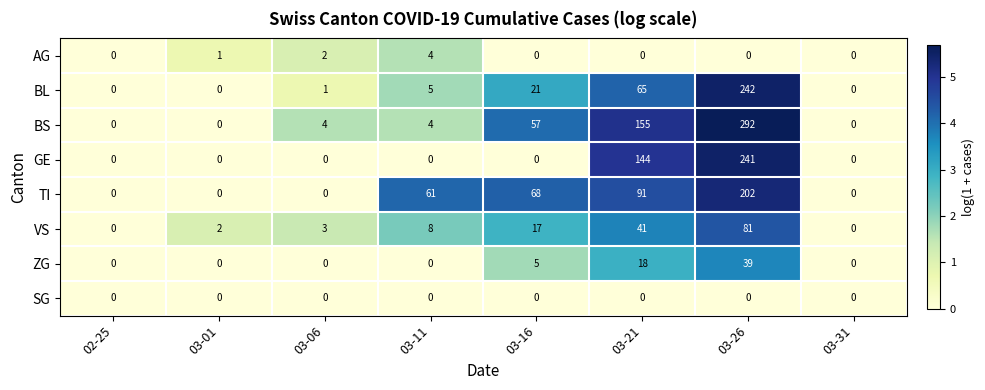

Which label corresponds to the largest value in the chart?

03-26